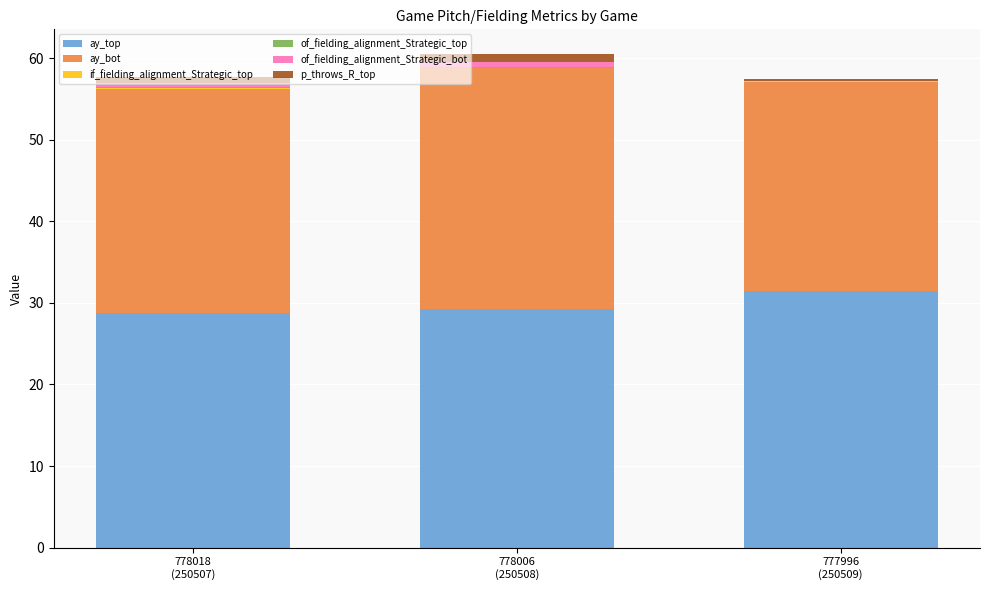

Are the bars grouped side by side (vs. stacked)?

No